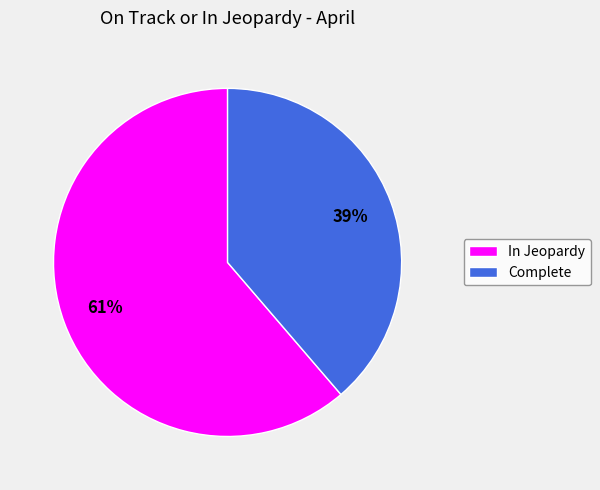

Which has a higher value, Complete or In Jeopardy?

In Jeopardy